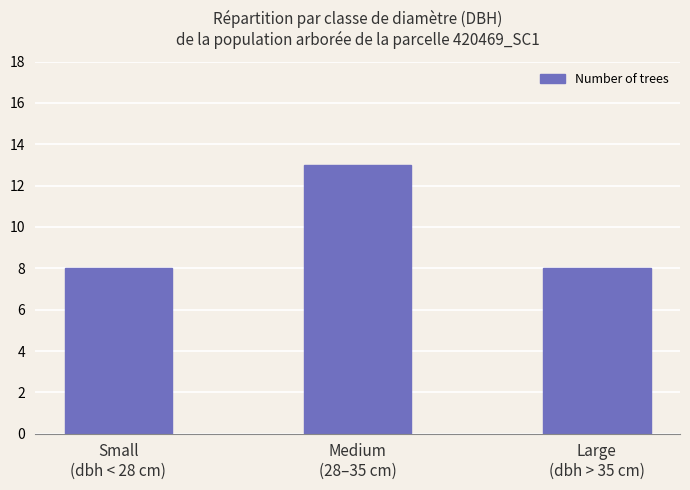

What is the difference between the maximum and minimum values?

5